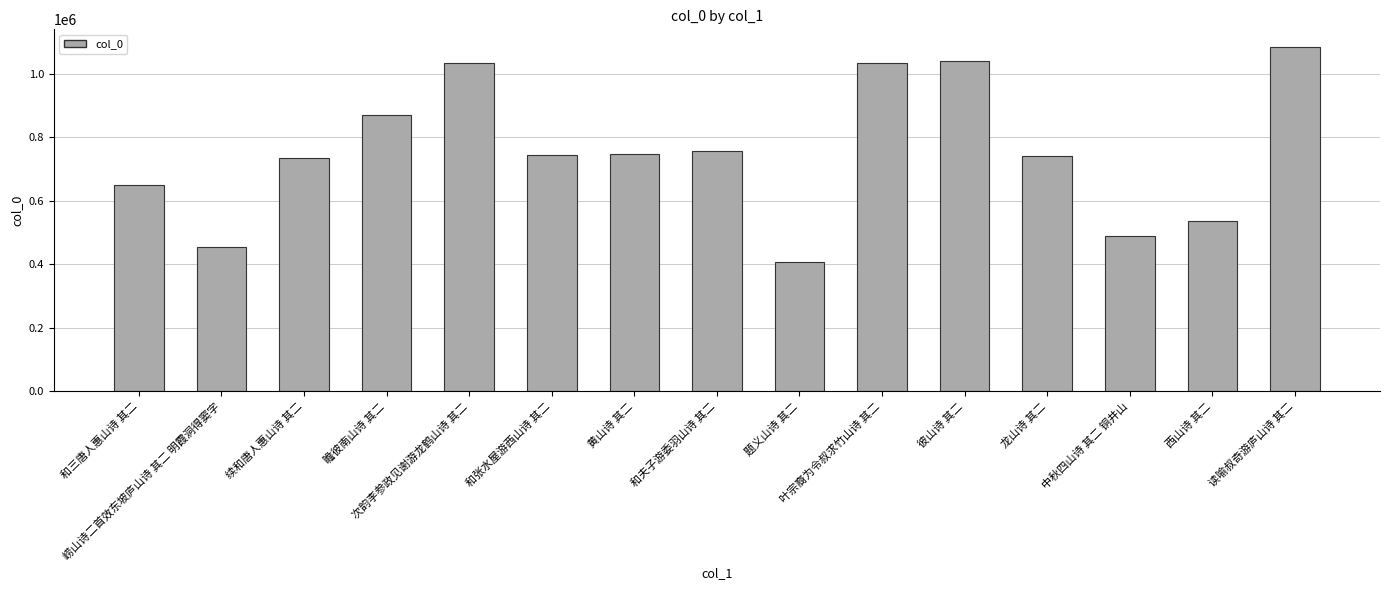

What is the change in value from 和夫子游委羽山诗 其二 to 彼山诗 其二?

+285328